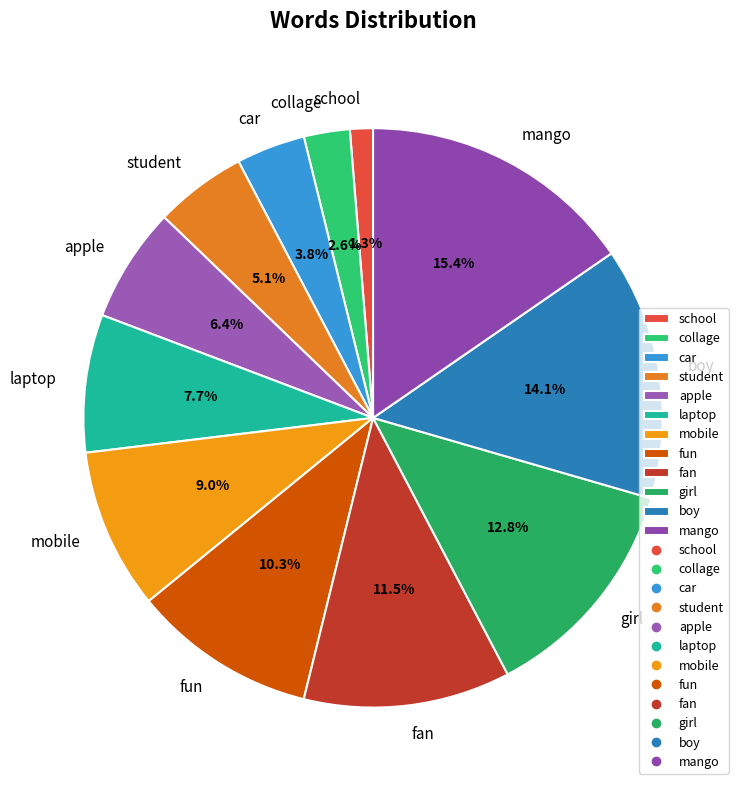

The mobile slice represents 18% of the pie. True or false?

False